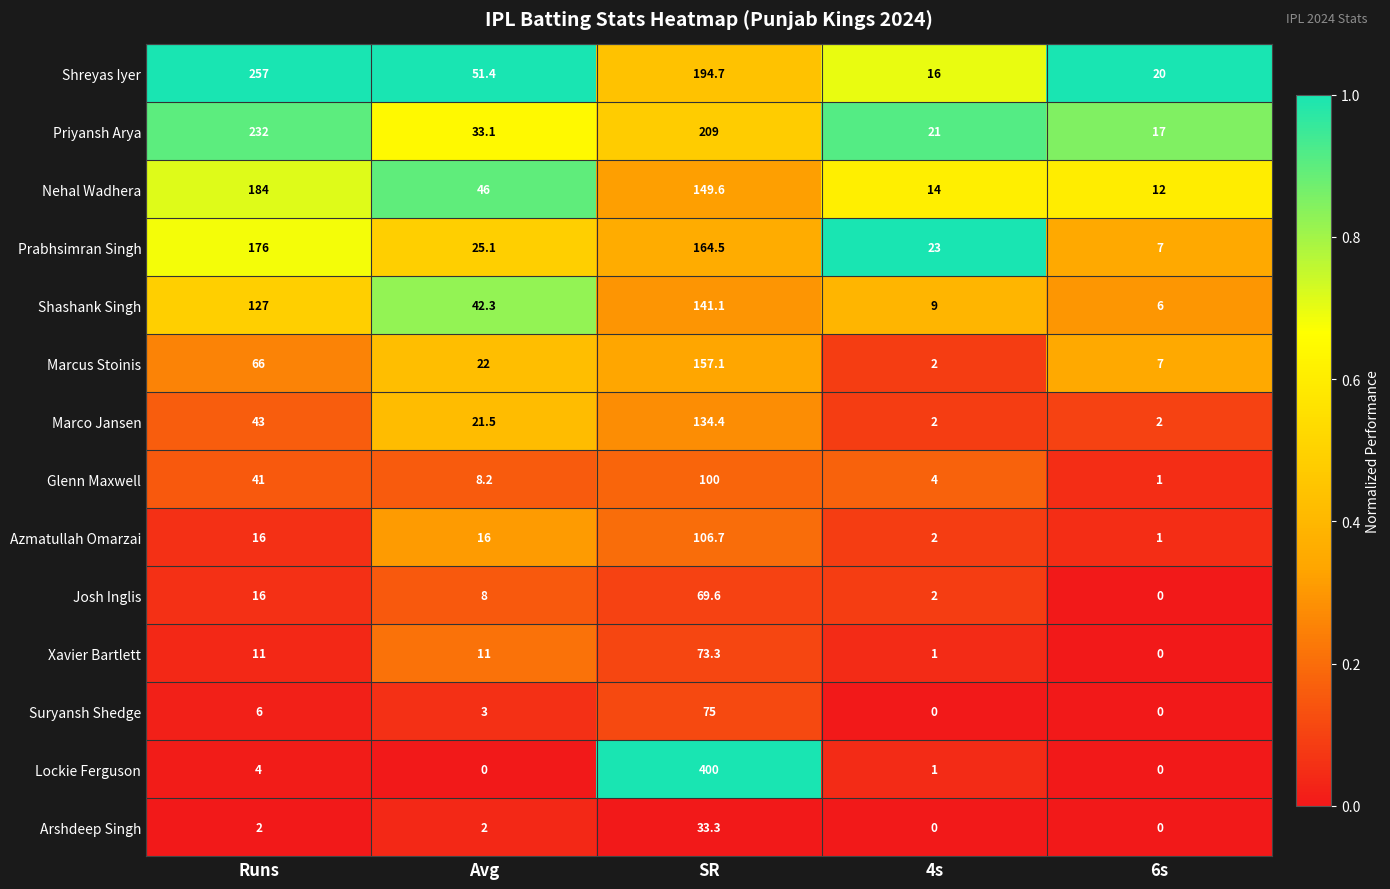

What is the difference between the highest and lowest values at Avg?

51.4